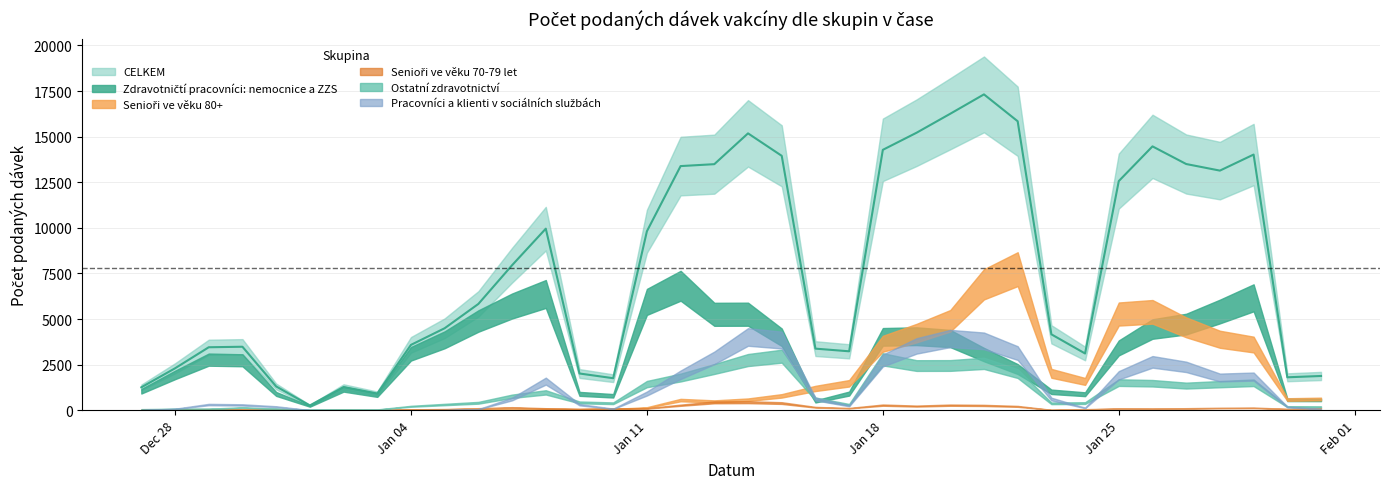

Reading left to right, what are all the values shown in this chart?

Zdravotničtí pracovníci: nemocnice a ZZS: 2020-12-27=1039	2020-12-28=1933	2020-12-29=2774	2020-12-30=2738	2020-12-31=893	2021-01-01=219	2021-01-02=1158	2021-01-03=831	2021-01-04=3094	2021-01-05=3861	2021-01-06=4890	2021-01-07=5713	2021-01-08=6372	2021-01-09=896	2021-01-10=791	2021-01-11=5938	2021-01-12=6823	2021-01-13=5258	2021-01-14=5264	2021-01-15=4000	2021-01-16=483	2021-01-17=912	2021-01-18=4022	2021-01-19=4057	2021-01-20=3931	2021-01-21=3051	2021-01-22=2257	2021-01-23=1010	2021-01-24=876	2021-01-25=3416	2021-01-26=4451	2021-01-27=4721	2021-01-28=5411	2021-01-29=6162	2021-01-30=569	2021-01-31=566
Ostatní zdravotnictví: 2020-12-27=54	2020-12-28=74	2020-12-29=76	2020-12-30=146	2020-12-31=82	2021-01-01=26	2021-01-02=44	2021-01-03=39	2021-01-04=216	2021-01-05=313	2021-01-06=408	2021-01-07=765	2021-01-08=978	2021-01-09=428	2021-01-10=382	2021-01-11=1433	2021-01-12=1792	2021-01-13=2259	2021-01-14=2751	2021-01-15=2962	2021-01-16=622	2021-01-17=306	2021-01-18=2790	2021-01-19=2448	2021-01-20=2452	2021-01-21=2570	2021-01-22=2008	2021-01-23=378	2021-01-24=391	2021-01-25=1514	2021-01-26=1479	2021-01-27=1350	2021-01-28=1429	2021-01-29=1505	2021-01-30=195	2021-01-31=190
Pracovníci a klienti v sociálních službách: 2020-12-27=10	2020-12-28=75	2020-12-29=311	2020-12-30=291	2020-12-31=195	2021-01-01=5	2021-01-02=0	2021-01-03=2	2021-01-04=3	2021-01-05=12	2021-01-06=55	2021-01-07=615	2021-01-08=1594	2021-01-09=303	2021-01-10=78	2021-01-11=915	2021-01-12=1943	2021-01-13=2870	2021-01-14=4016	2021-01-15=3845	2021-01-16=615	2021-01-17=242	2021-01-18=2726	2021-01-19=3525	2021-01-20=3932	2021-01-21=3802	2021-01-22=3132	2021-01-23=613	2021-01-24=126	2021-01-25=1914	2021-01-26=2651	2021-01-27=2376	2021-01-28=1793	2021-01-29=1844	2021-01-30=179	2021-01-31=63
Senioři ve věku 80+: 2020-12-27=13	2020-12-28=30	2020-12-29=36	2020-12-30=25	2020-12-31=20	2021-01-01=1	2021-01-02=5	2021-01-03=3	2021-01-04=20	2021-01-05=31	2021-01-06=38	2021-01-07=63	2021-01-08=76	2021-01-09=42	2021-01-10=64	2021-01-11=148	2021-01-12=556	2021-01-13=483	2021-01-14=576	2021-01-15=787	2021-01-16=1194	2021-01-17=1476	2021-01-18=3642	2021-01-19=4227	2021-01-20=4903	2021-01-21=6902	2021-01-22=7733	2021-01-23=2022	2021-01-24=1578	2021-01-25=5273	2021-01-26=5394	2021-01-27=4544	2021-01-28=3890	2021-01-29=3600	2021-01-30=586	2021-01-31=615
Senioři ve věku 70-79 let: 2020-12-27=35	2020-12-28=47	2020-12-29=55	2020-12-30=25	2020-12-31=26	2021-01-01=3	2021-01-02=9	2021-01-03=6	2021-01-04=44	2021-01-05=59	2021-01-06=101	2021-01-07=150	2021-01-08=99	2021-01-09=71	2021-01-10=97	2021-01-11=100	2021-01-12=274	2021-01-13=431	2021-01-14=439	2021-01-15=392	2021-01-16=163	2021-01-17=112	2021-01-18=279	2021-01-19=227	2021-01-20=277	2021-01-21=263	2021-01-22=211	2021-01-23=21	2021-01-24=51	2021-01-25=90	2021-01-26=82	2021-01-27=100	2021-01-28=121	2021-01-29=131	2021-01-30=68	2021-01-31=106
CELKEM: 2020-12-27=1255	2020-12-28=2297	2020-12-29=3452	2020-12-30=3480	2020-12-31=1304	2021-01-01=261	2021-01-02=1269	2021-01-03=914	2021-01-04=3582	2021-01-05=4495	2021-01-06=5827	2021-01-07=7950	2021-01-08=9953	2021-01-09=2013	2021-01-10=1755	2021-01-11=9811	2021-01-12=13384	2021-01-13=13489	2021-01-14=15178	2021-01-15=13947	2021-01-16=3376	2021-01-17=3230	2021-01-18=14275	2021-01-19=15212	2021-01-20=16253	2021-01-21=17315	2021-01-22=15842	2021-01-23=4161	2021-01-24=3110	2021-01-25=12562	2021-01-26=14465	2021-01-27=13497	2021-01-28=13136	2021-01-29=14016	2021-01-30=1805	2021-01-31=1877